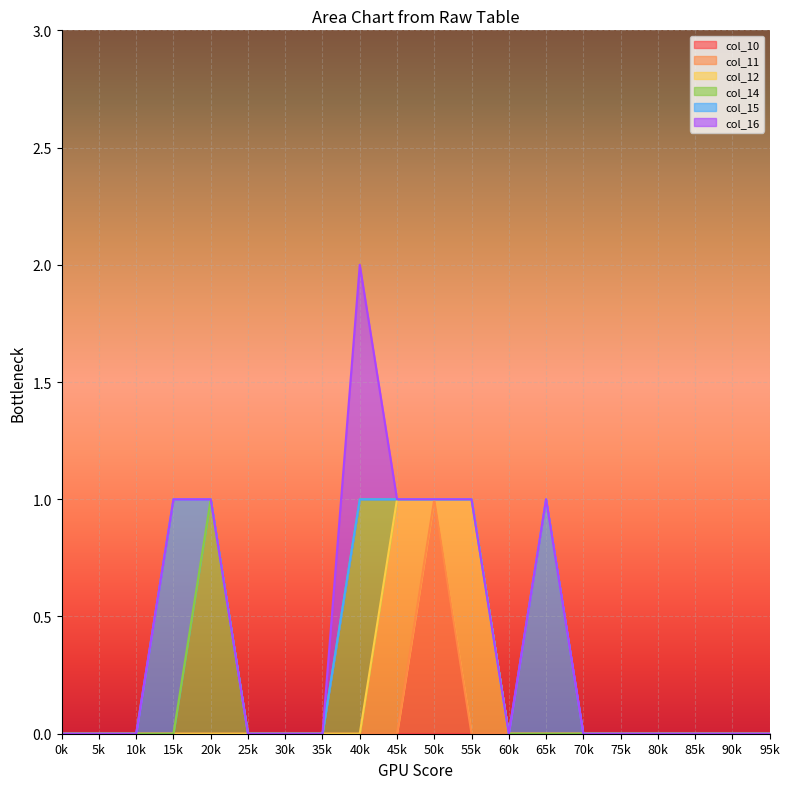

True or false: col_10 and col_11 cross at least once.

False